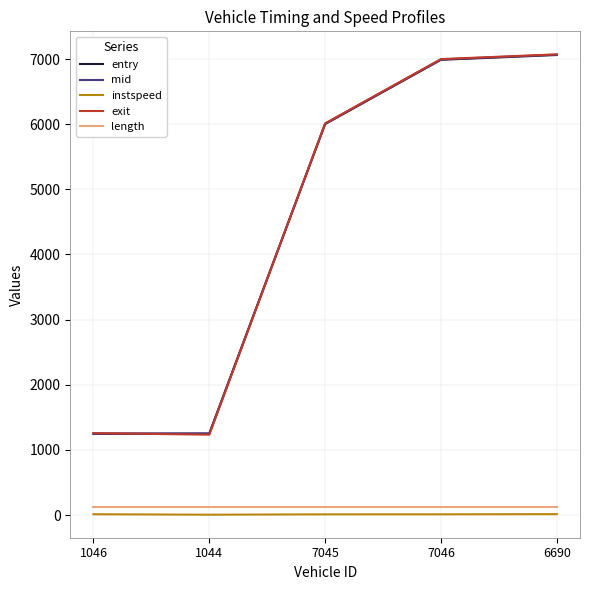

Which series changed the most between 1044 and 7045?

exit